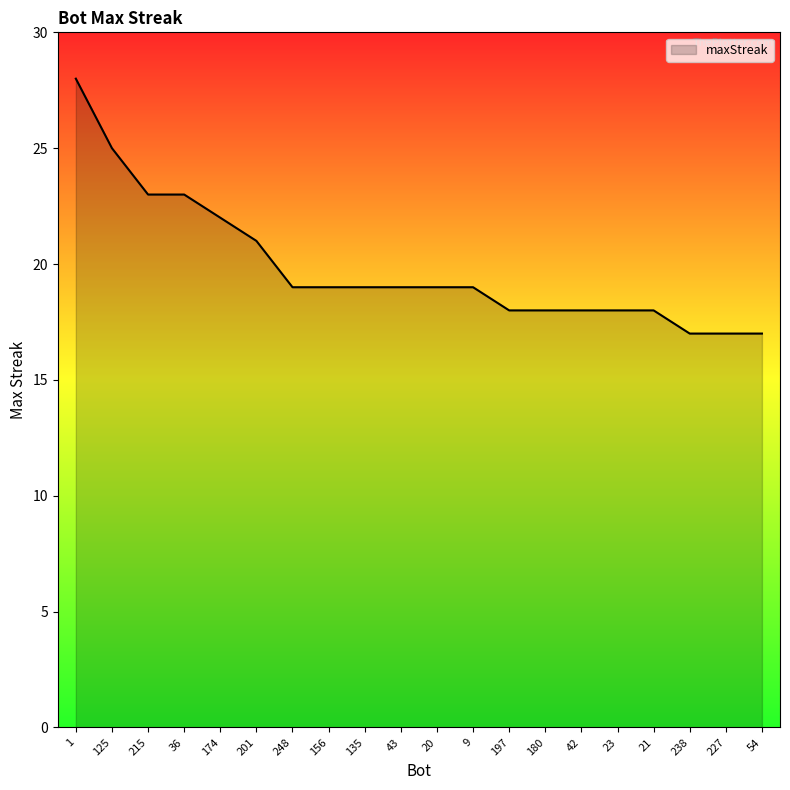

The chart shows a value of 21 at 201. True or false?

True